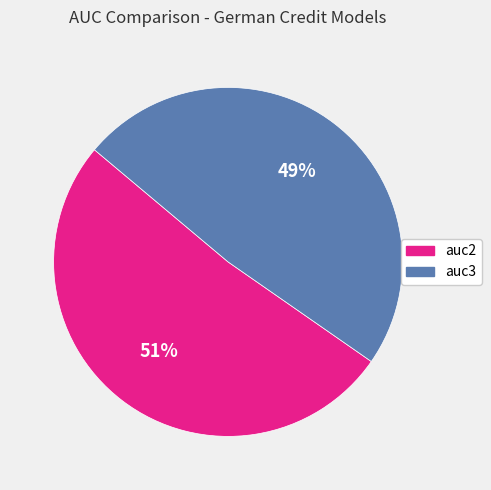

What is the smallest slice in the pie chart?

auc3